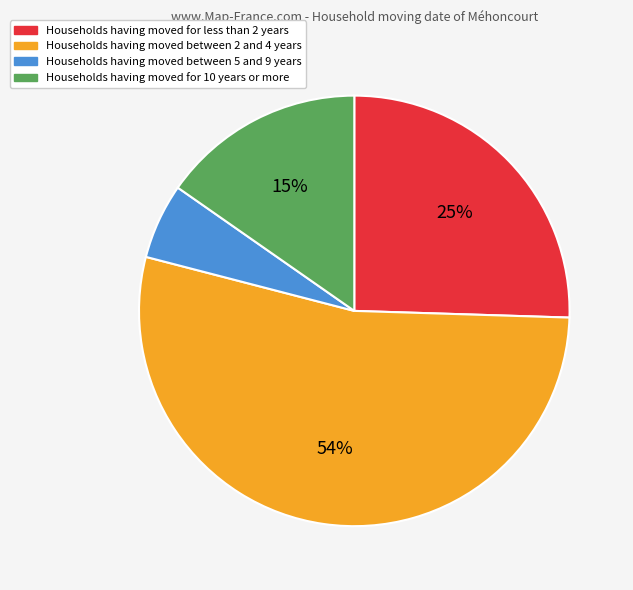

To the nearest percent, what is the average slice percentage?

25%